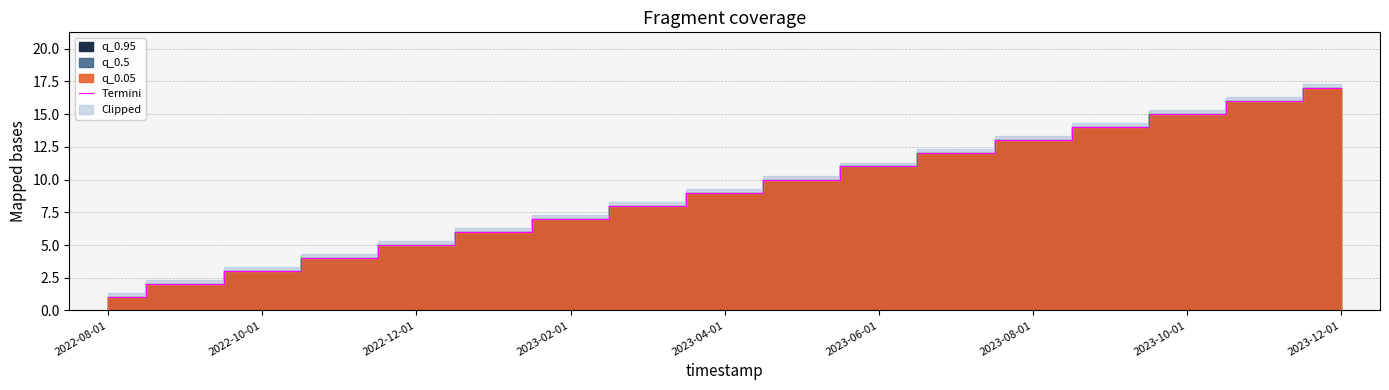

Is it true that Termini equals 5 at 2022-12-01?

True